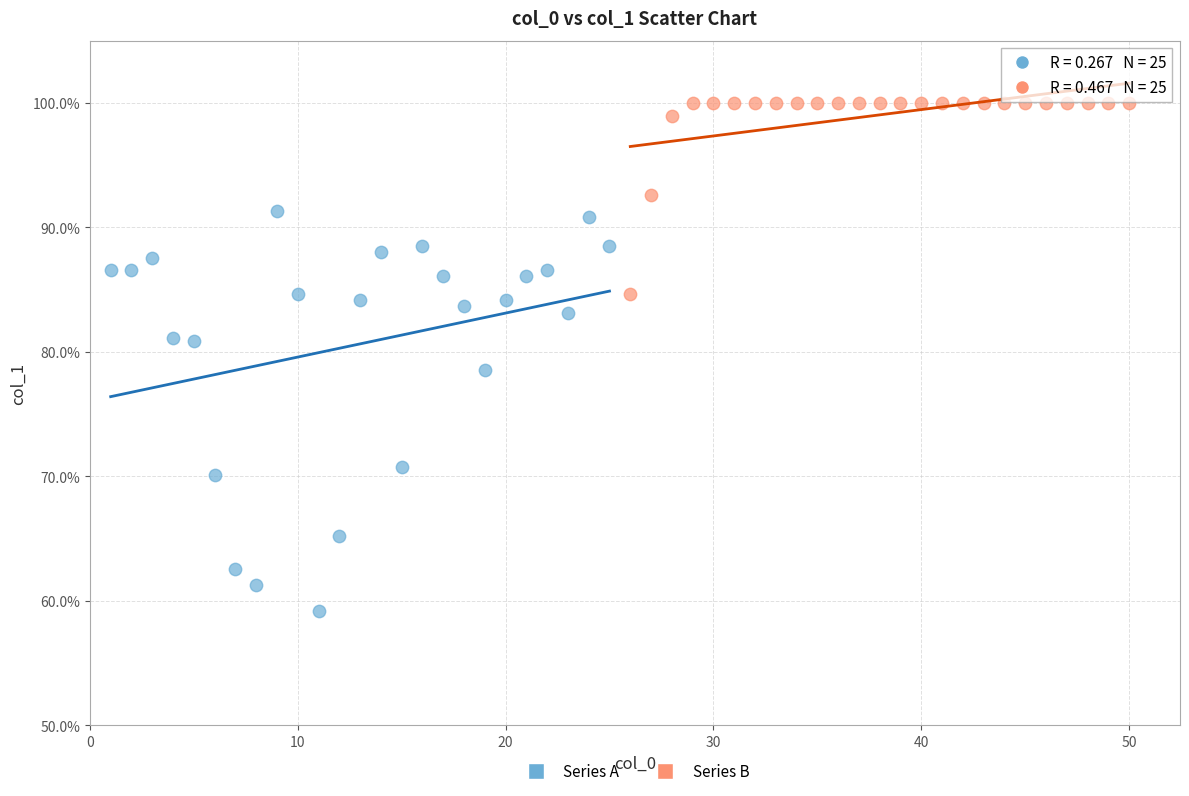

Which series has the largest Y range (max minus min)?

Series A